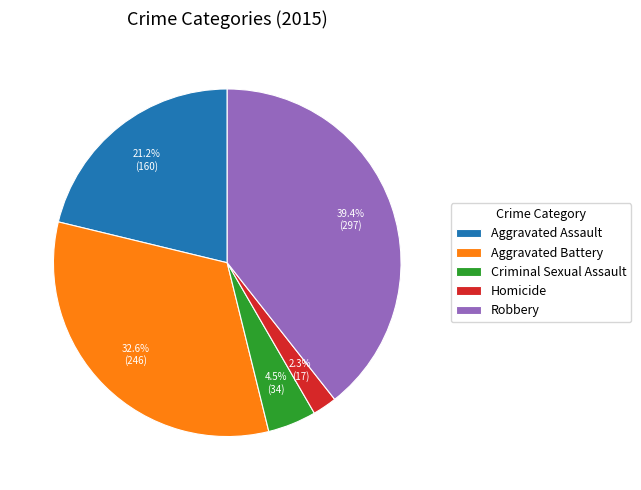

How many segments does this pie chart have?

5